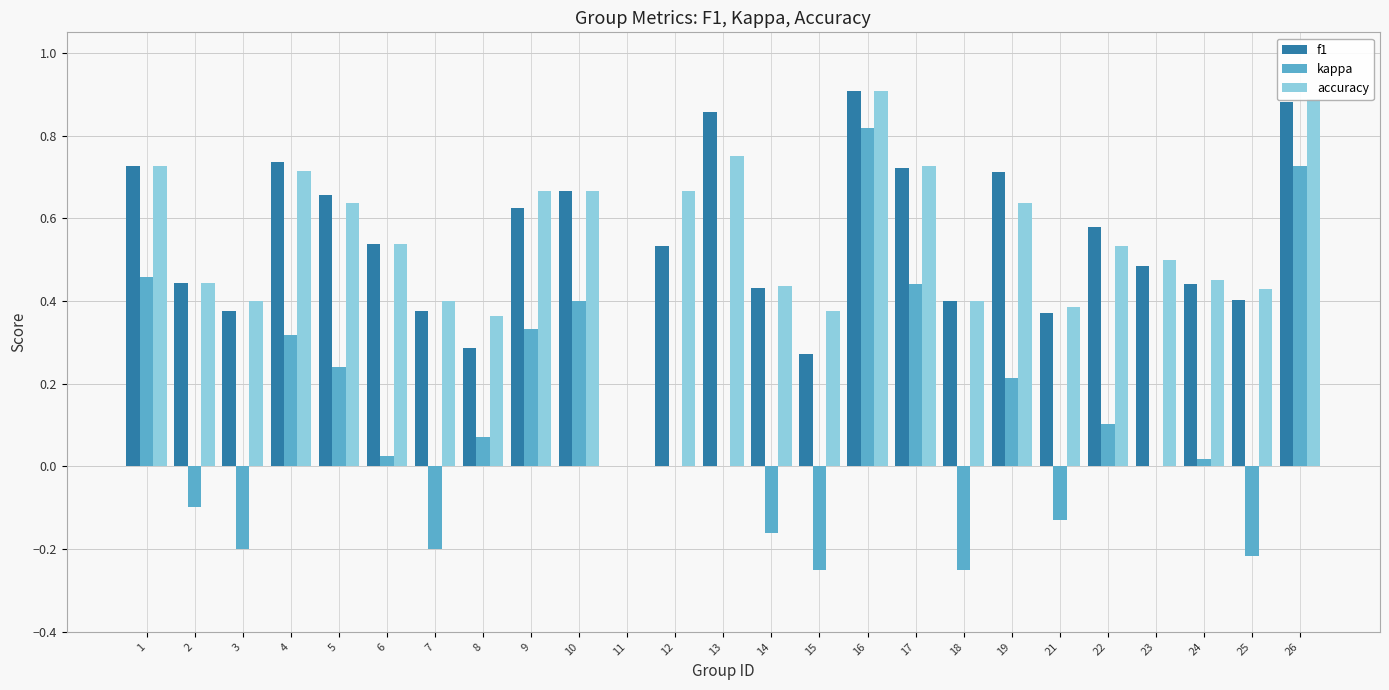

Between 14 and 24, which series saw the biggest shift?

kappa